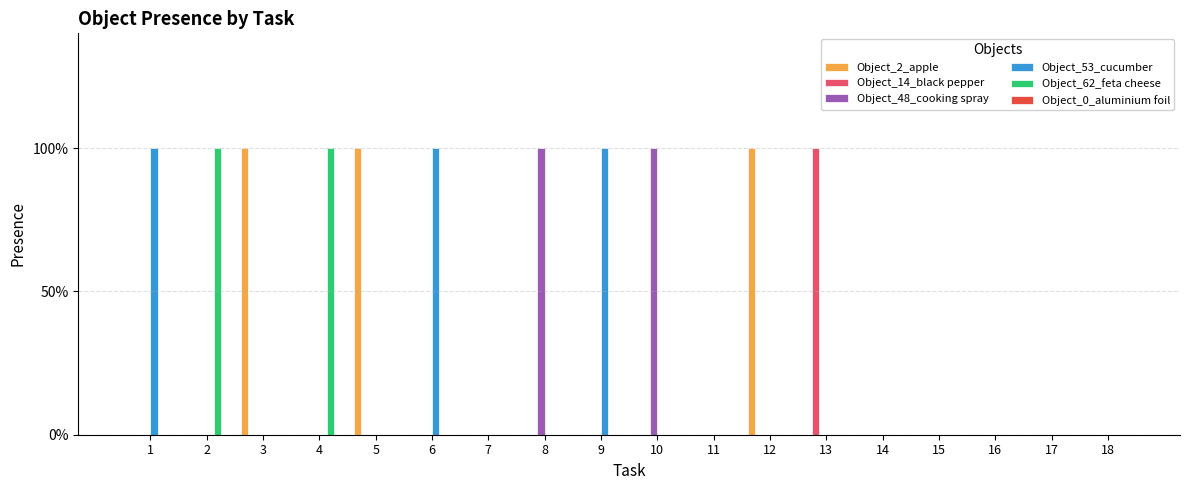

Rank the series by their maximum value, from lowest to highest.

Object_0_aluminium foil, Object_2_apple, Object_14_black pepper, Object_48_cooking spray, Object_53_cucumber, Object_62_feta cheese